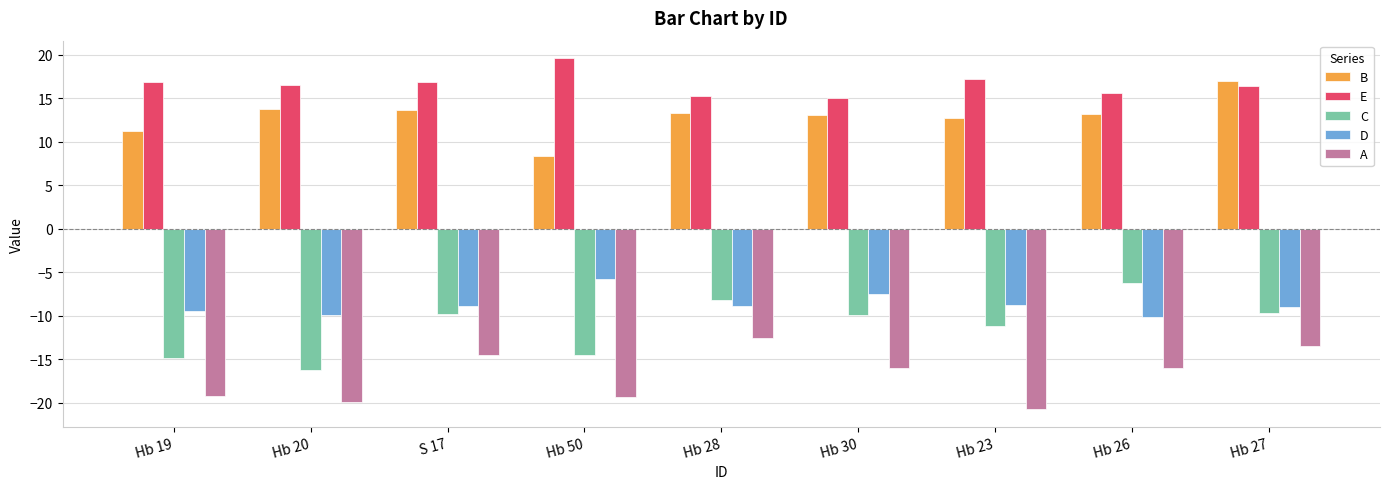

At which label does B first exceed 13?

Hb 20